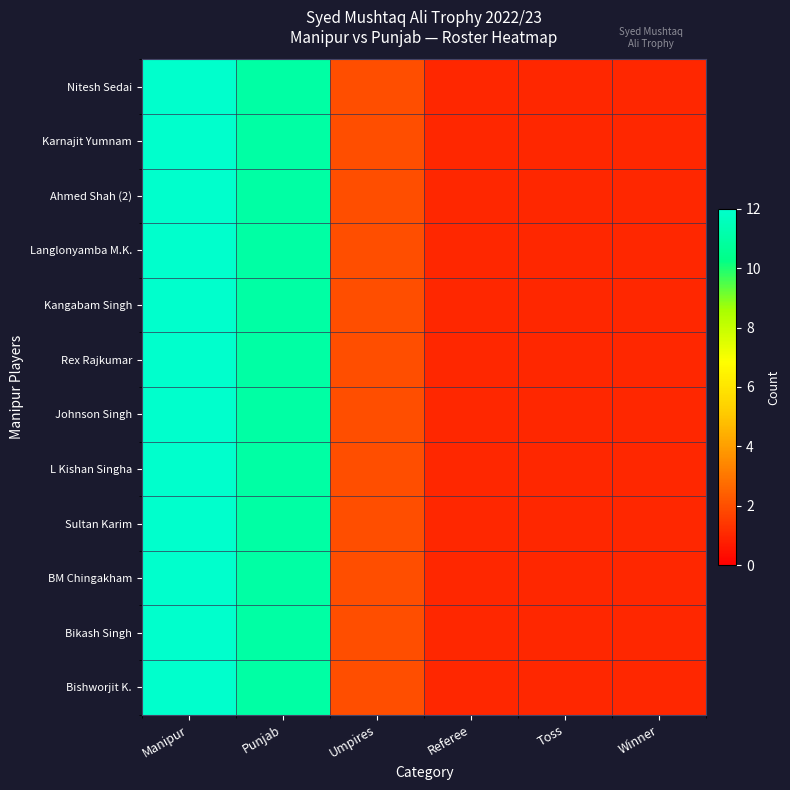

What is the minimum value shown in the chart?

1